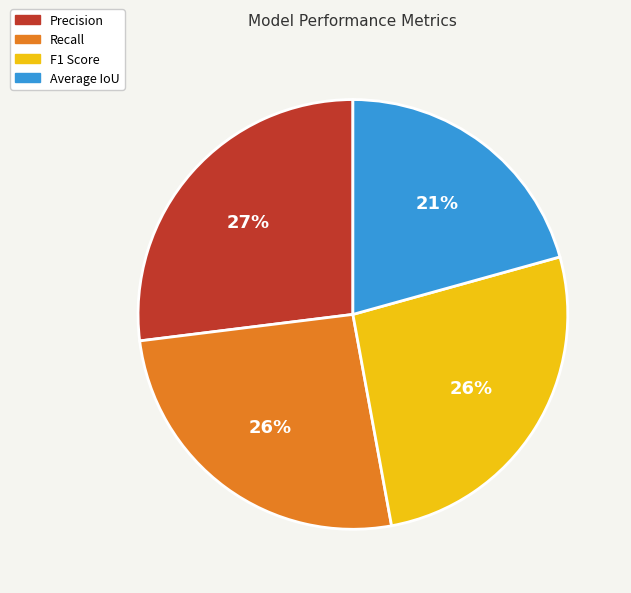

Does Average IoU represent more than half of the total?

No